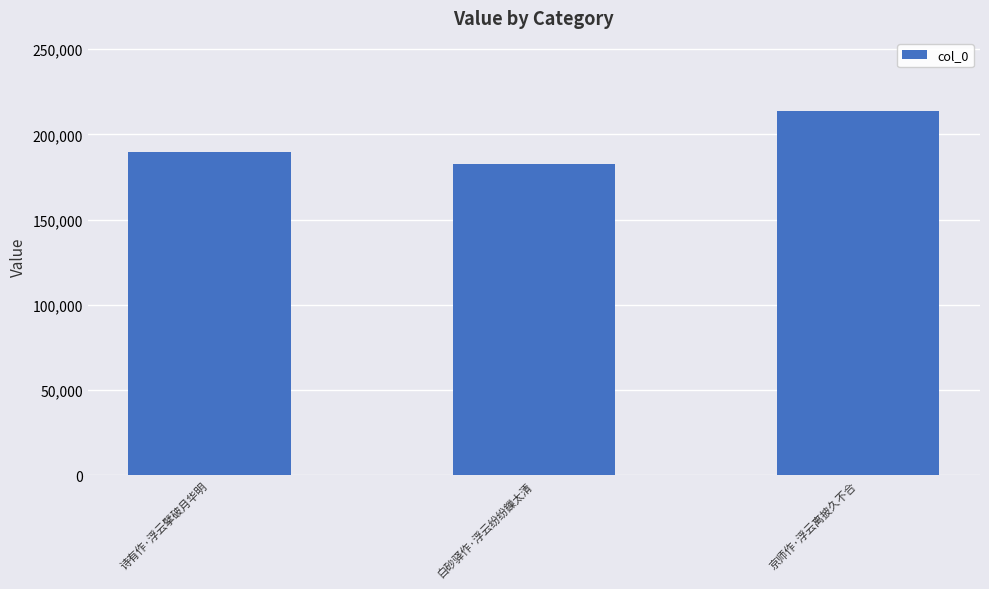

Rank the categories by value from highest to lowest.

京师作·浮云离披久不合, 诗有作·浮云擘破月华明, 白砂驿作·浮云纷纷鏁太清